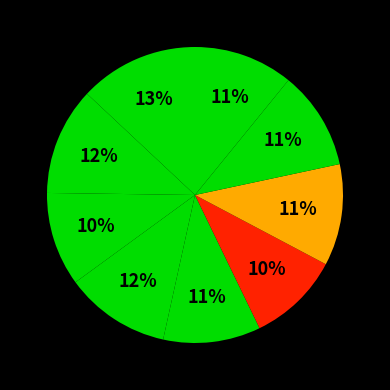

How many slices are in this pie chart?

9